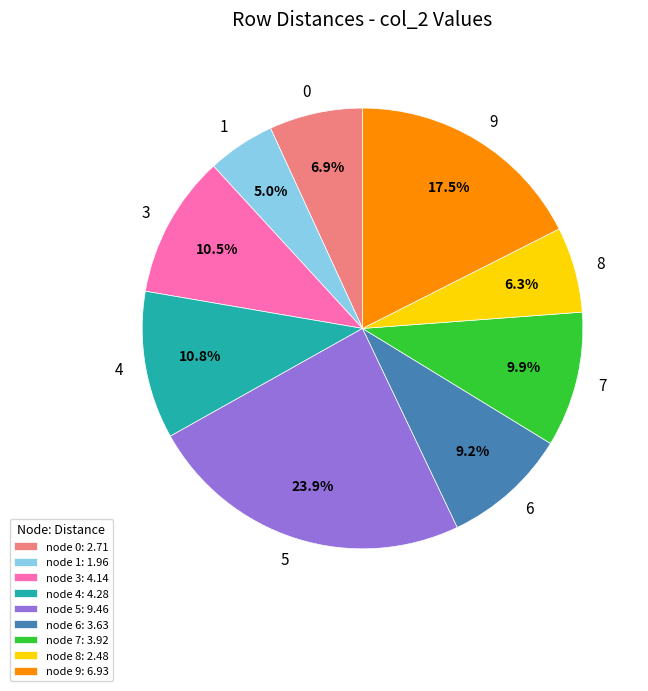

To the nearest percent, what portion does 4 represent?

11%